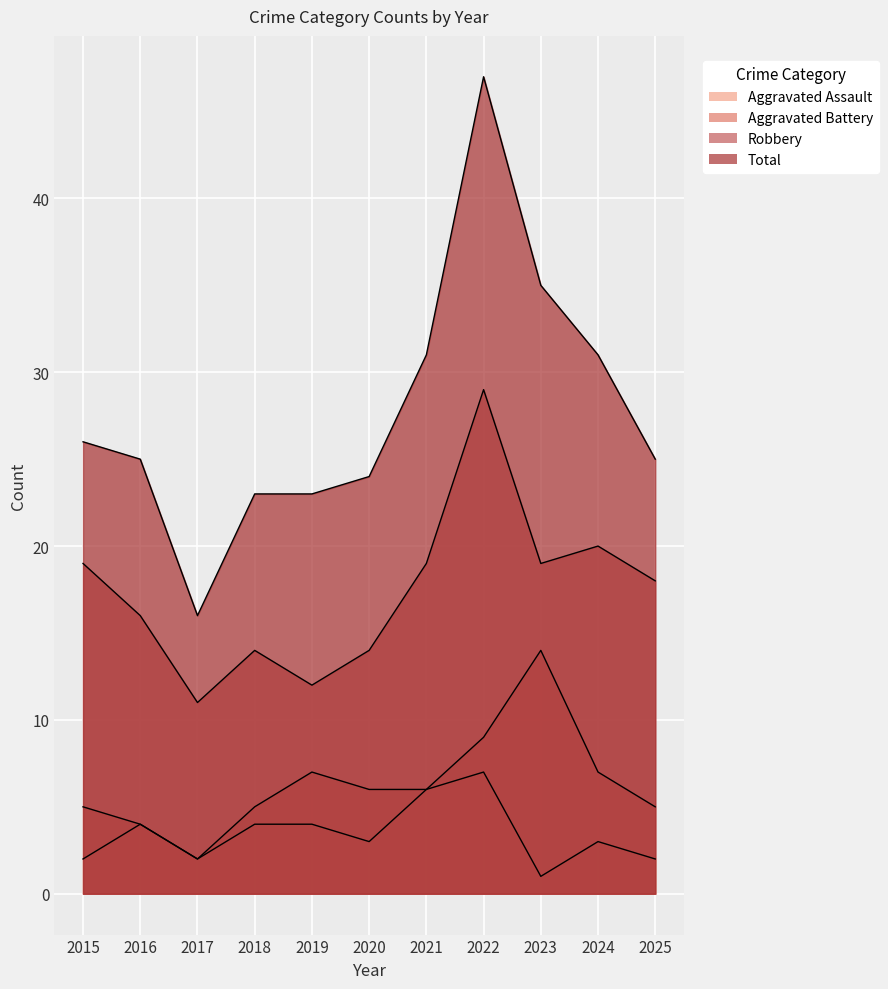

Reading left to right, what are all the values shown in this chart?

Aggravated Assault: 2	4	2	4	4	3	6	7	1	3	2
Aggravated Battery: 5	4	2	5	7	6	6	9	14	7	5
Robbery: 19	16	11	14	12	14	19	29	19	20	18
Total: 26	25	16	23	23	24	31	47	35	31	25